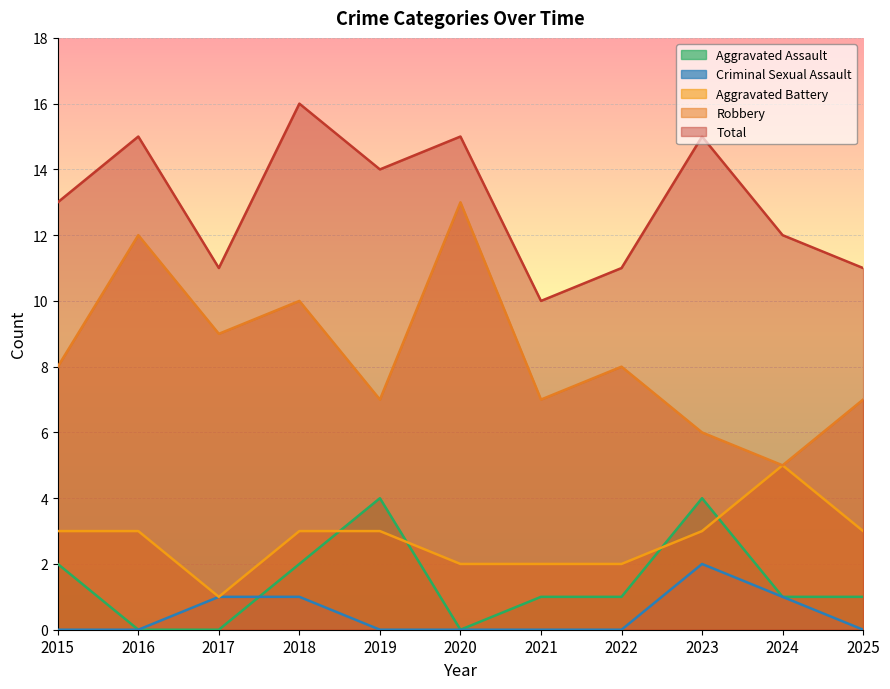

The Criminal Sexual Assault series shows 0 at 2015. True or false?

True